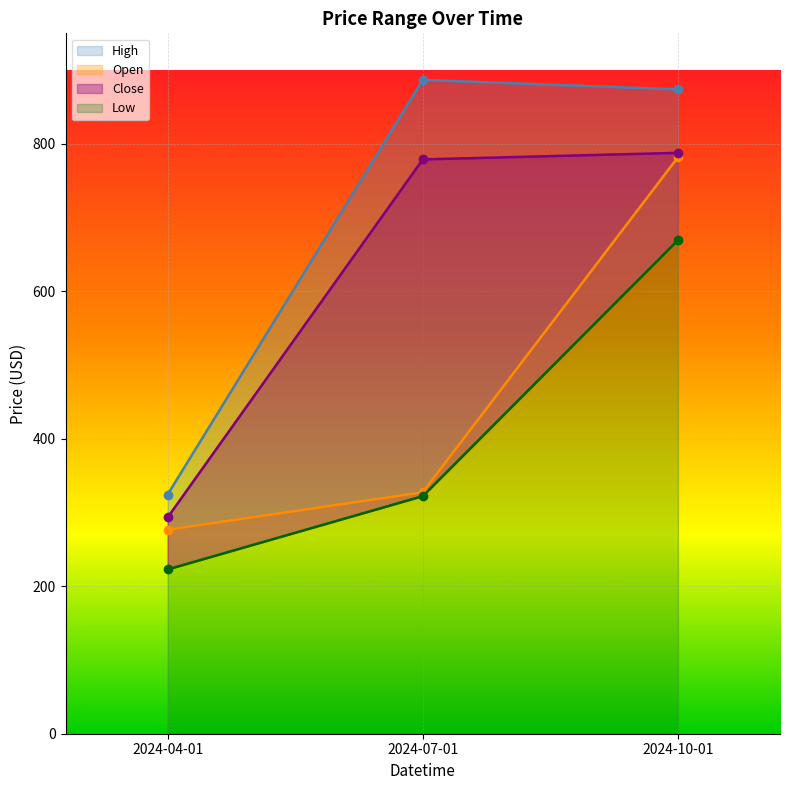

At which category does the chart reach its minimum across all series?

2024-04-01